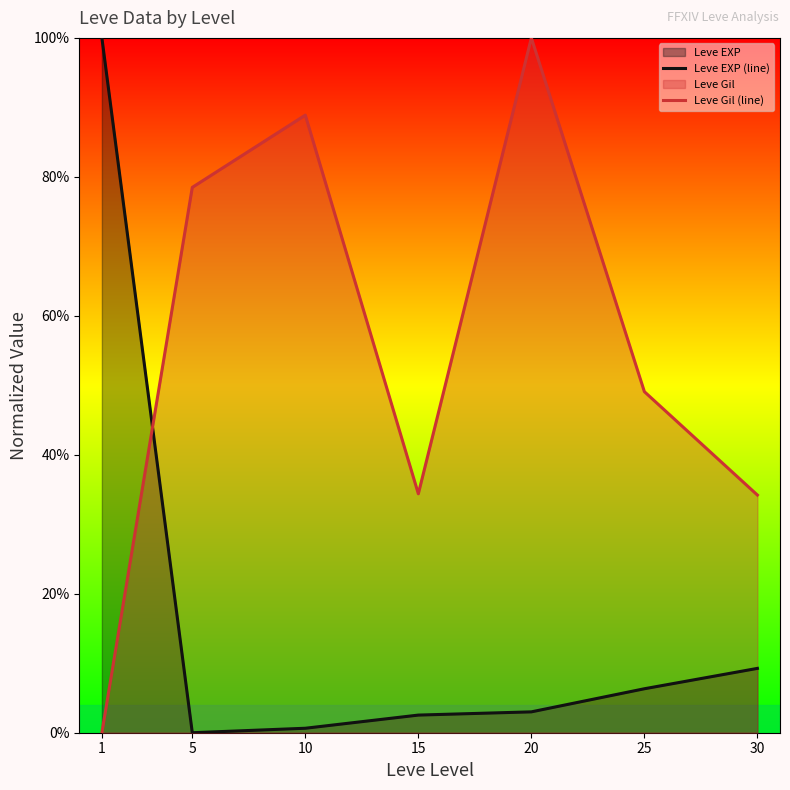

Between 10 and 20, which is larger?

20